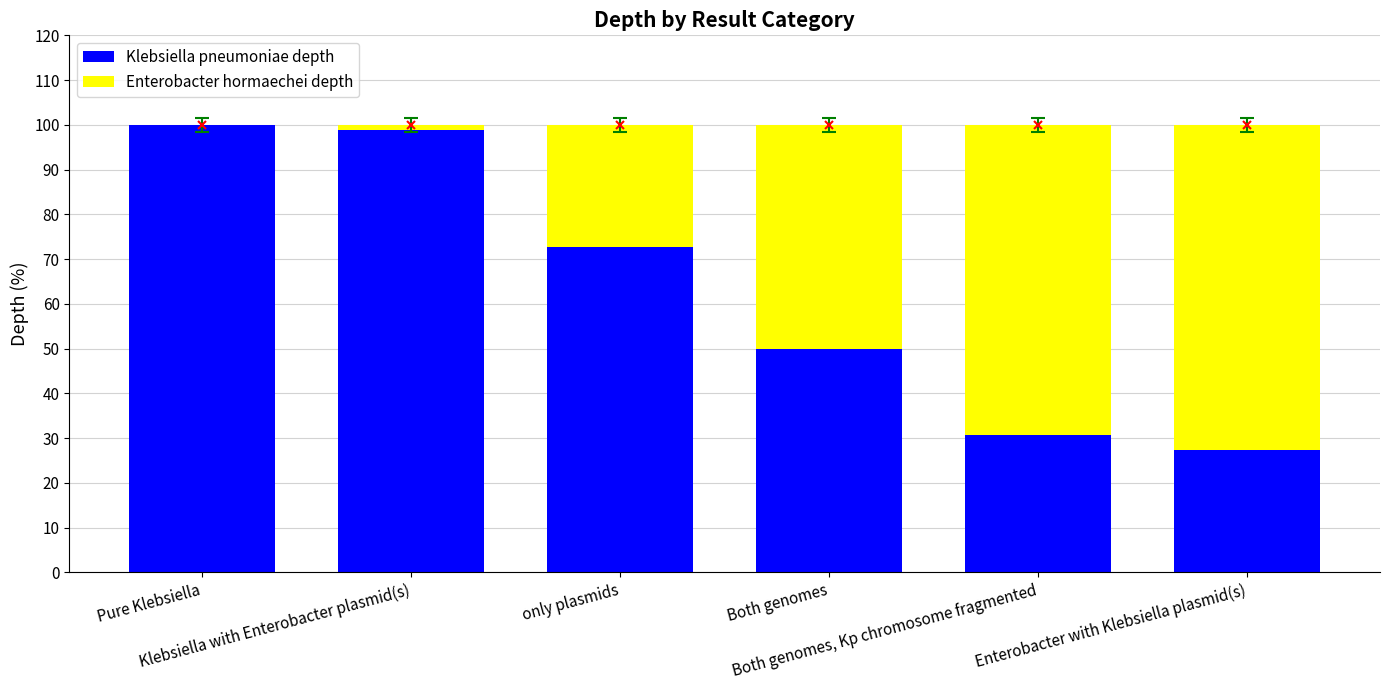

Rank the series by their maximum value, from lowest to highest.

Enterobacter hormaechei depth, Klebsiella pneumoniae depth